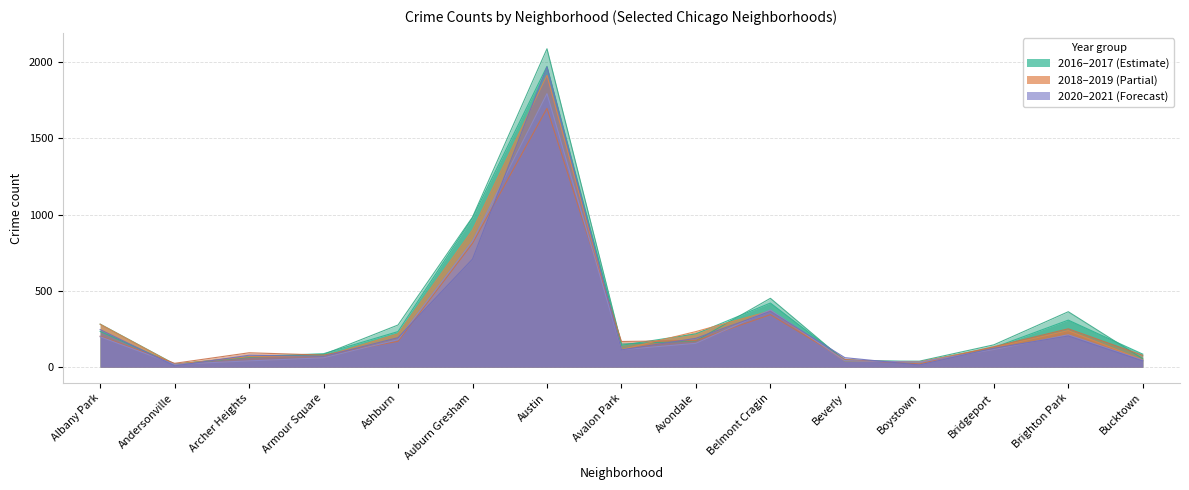

What is the total value across all series at Armour Square?

450